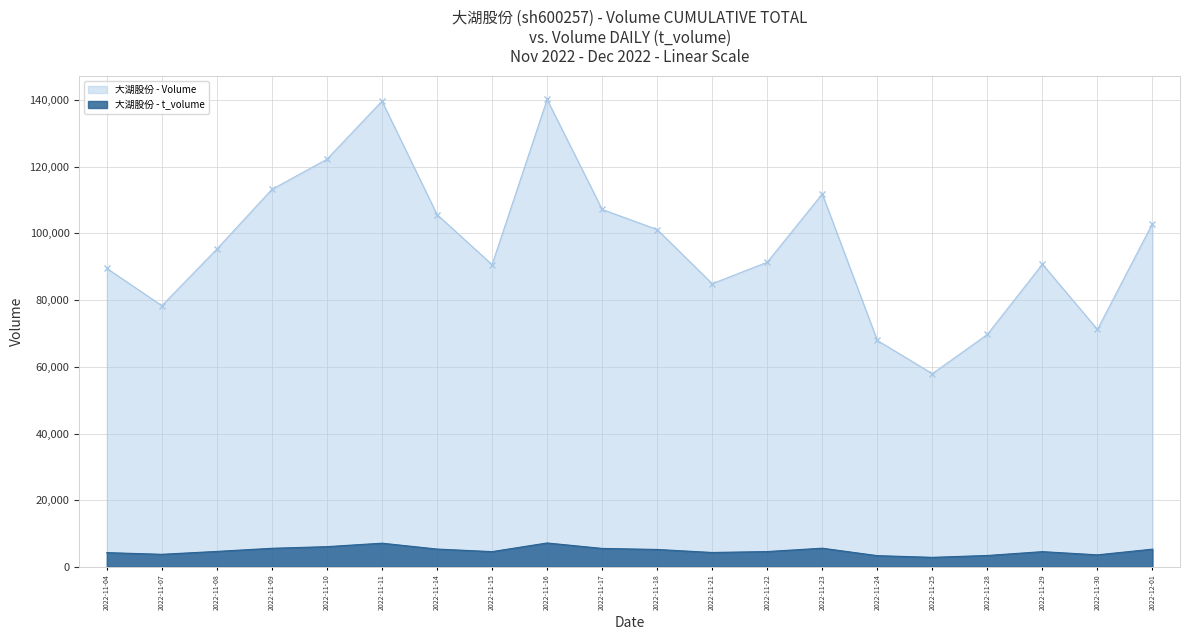

At 2022-11-21, list the series in order from smallest to largest.

大湖股份 - t_volume, 大湖股份 - Volume